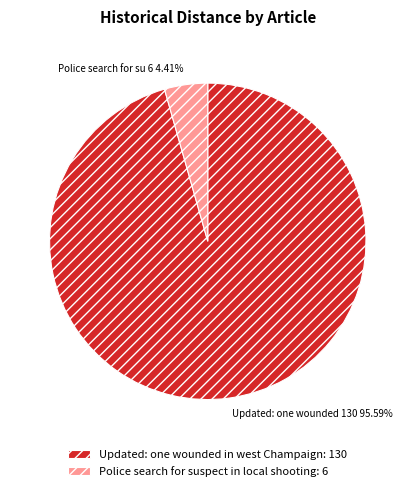

To the nearest percent, what is the difference between the Police search for suspect in local shooting and Updated: one wounded in west Champaign slice percentages?

91%